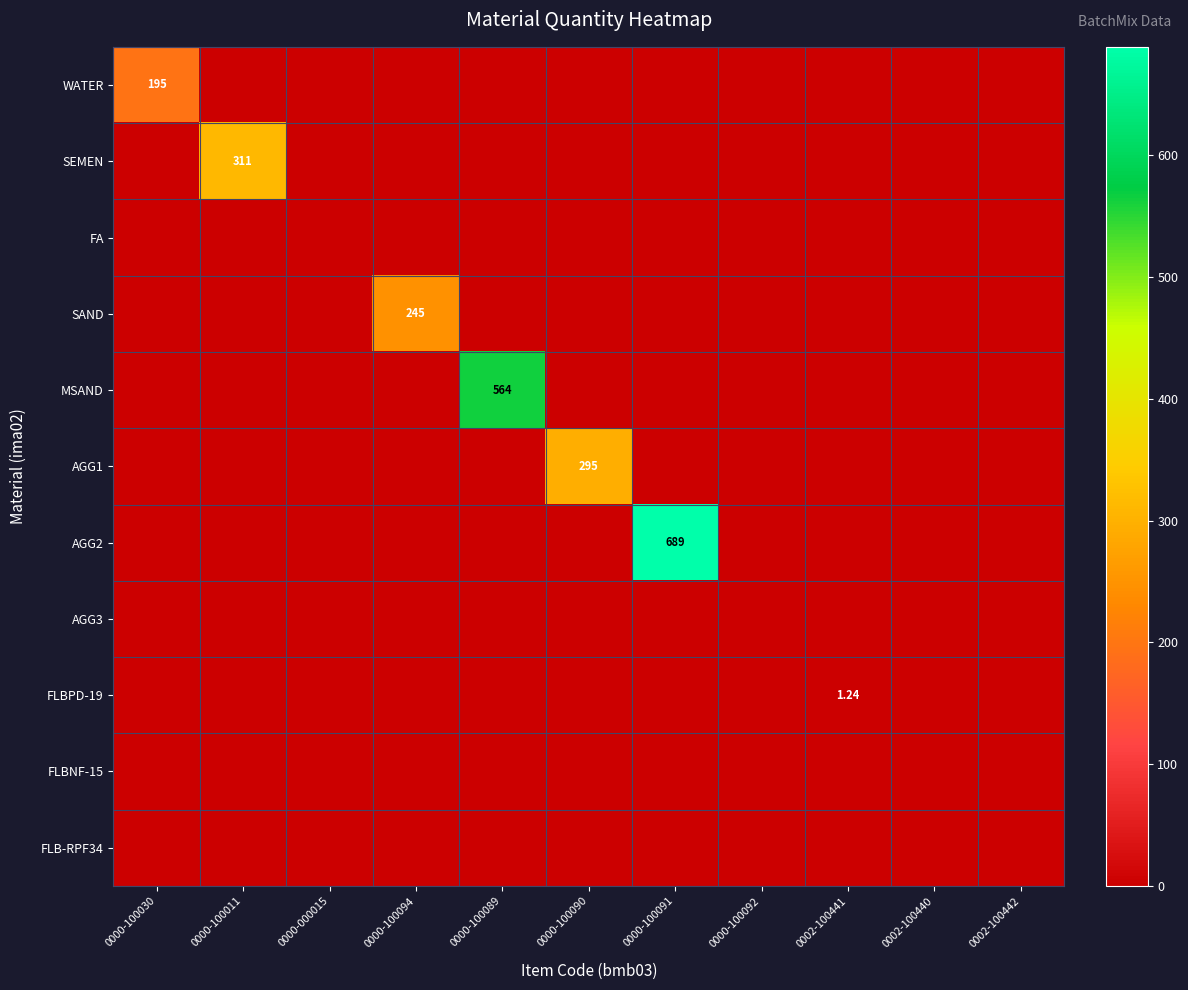

Which series changed the most between 0000-100089 and 0000-100090?

MSAND